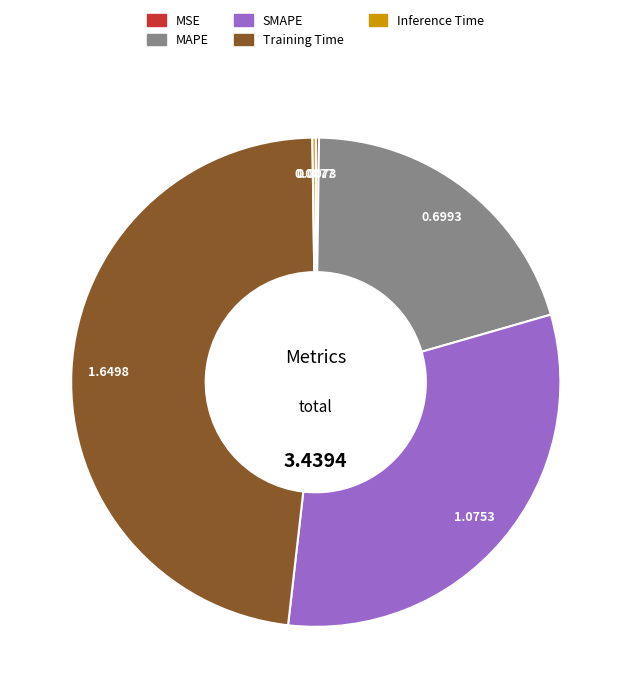

Is Training Time the majority of the pie?

No